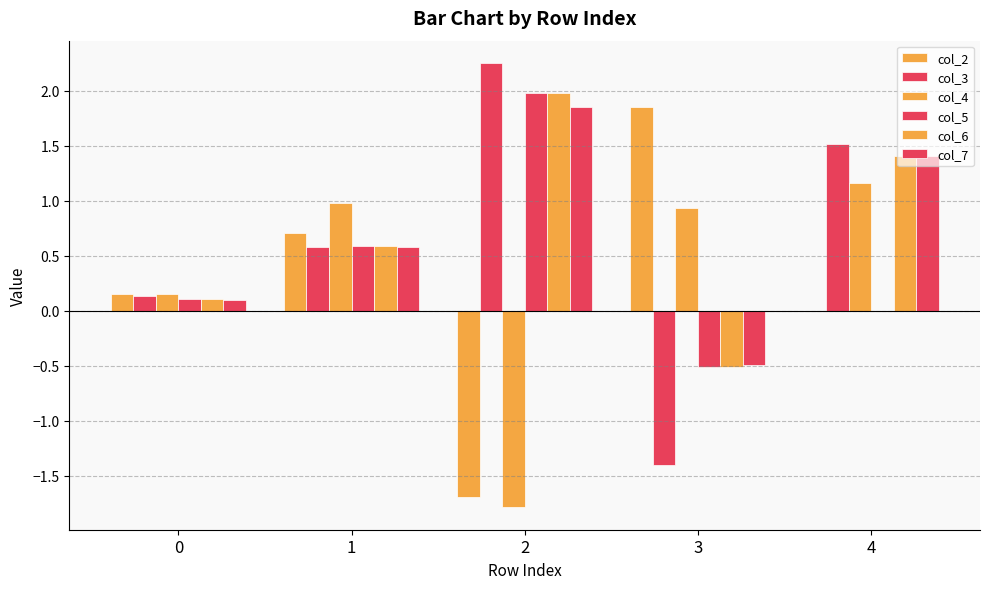

The value of col_3 at 1 is 0.6. True or false?

True